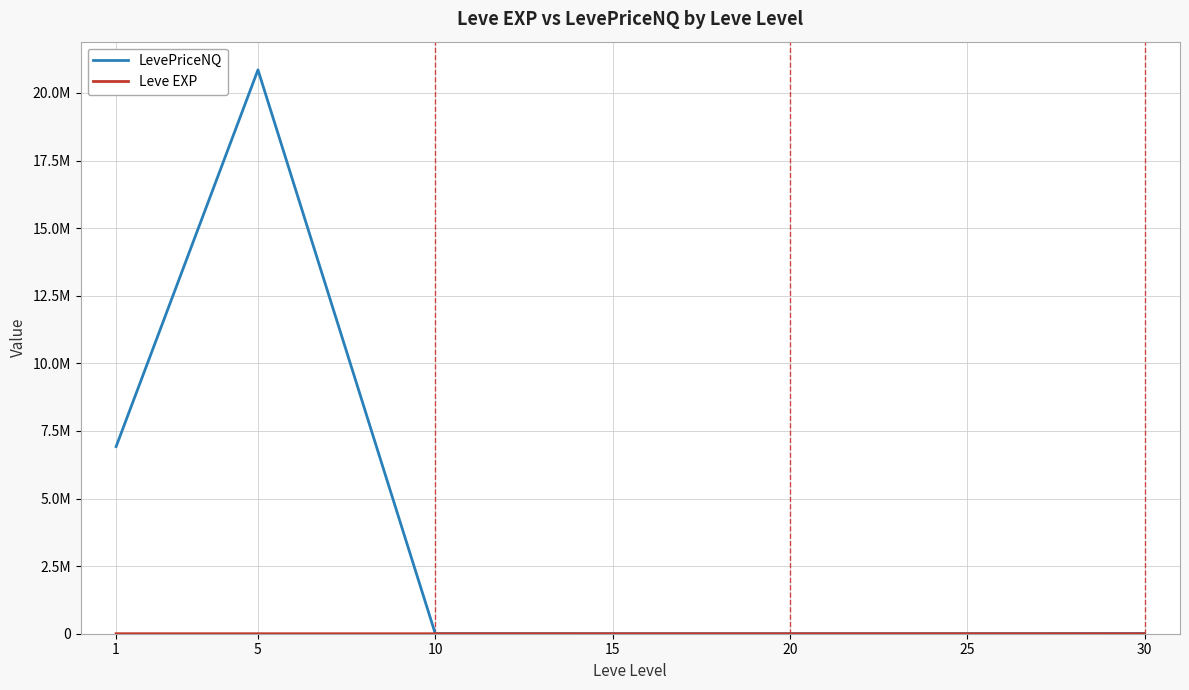

How many interior local valleys does the LevePriceNQ series have?

1